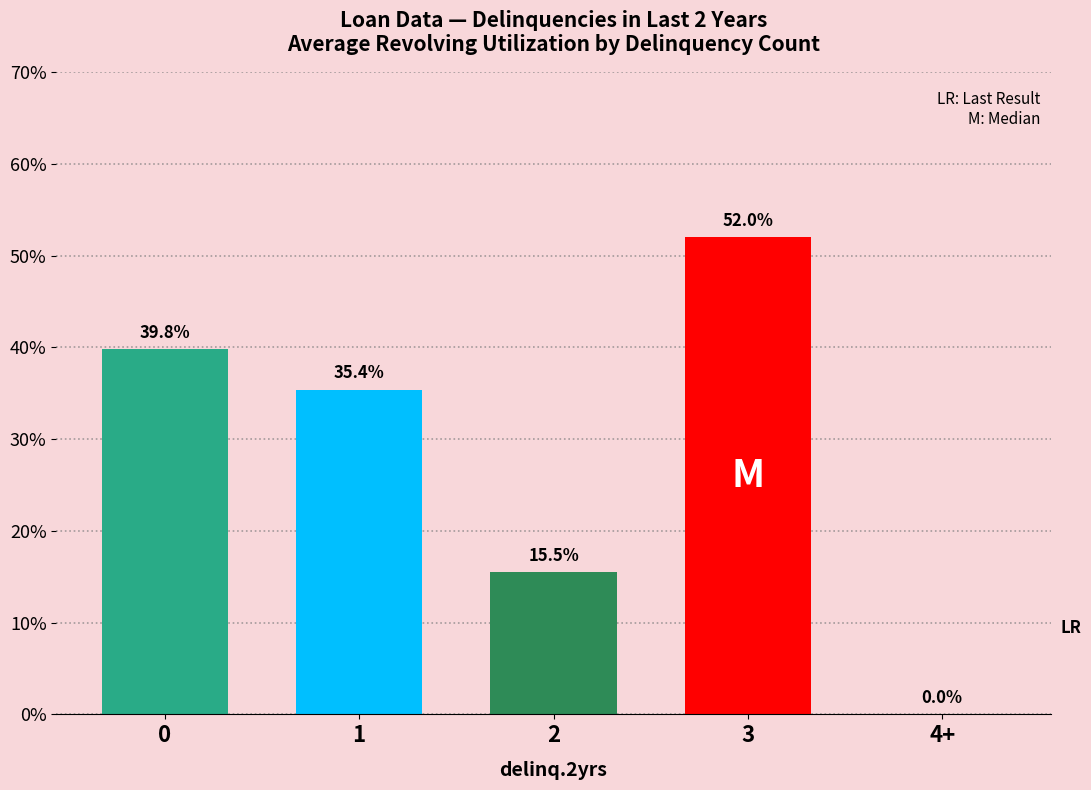

What is the difference between the values at 4+ and 2?

15.5